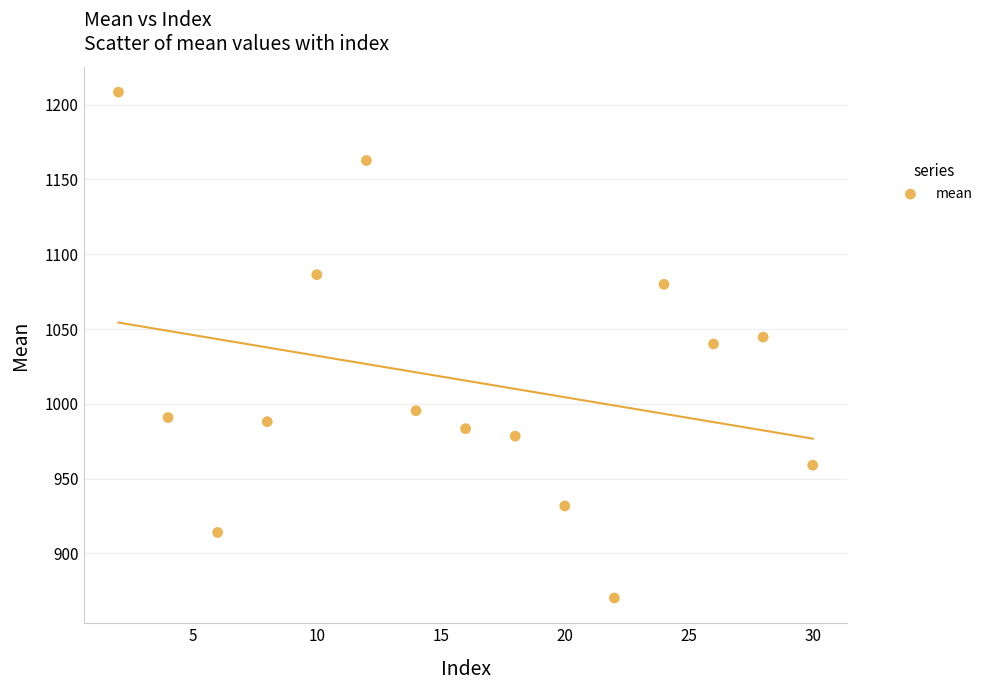

What is the range of X values (max minus min)?

28.0